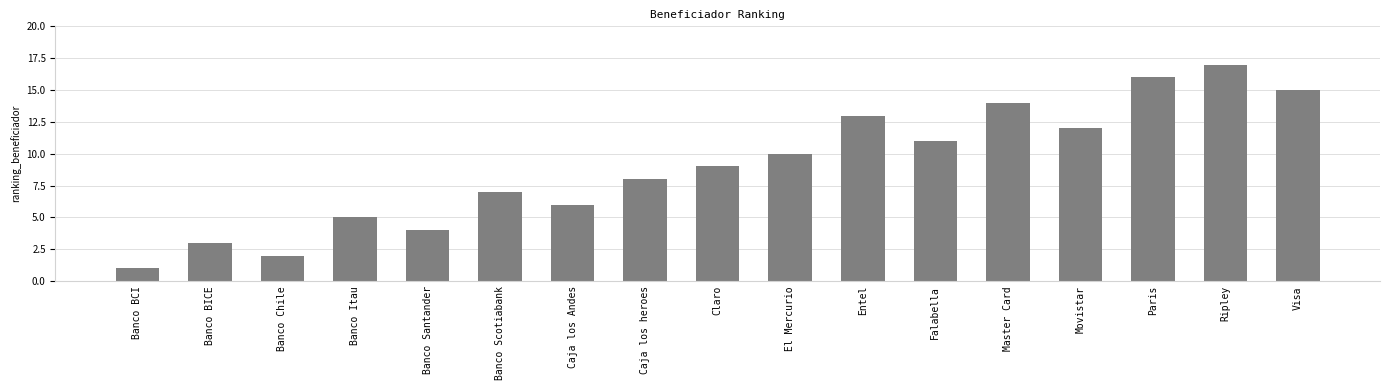

What is the value of the 12th bar from the left?

11